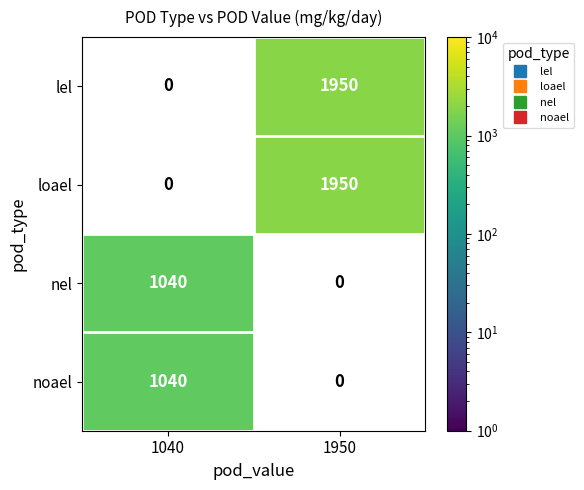

What is the spread (max minus min) of values at 1950?

1950